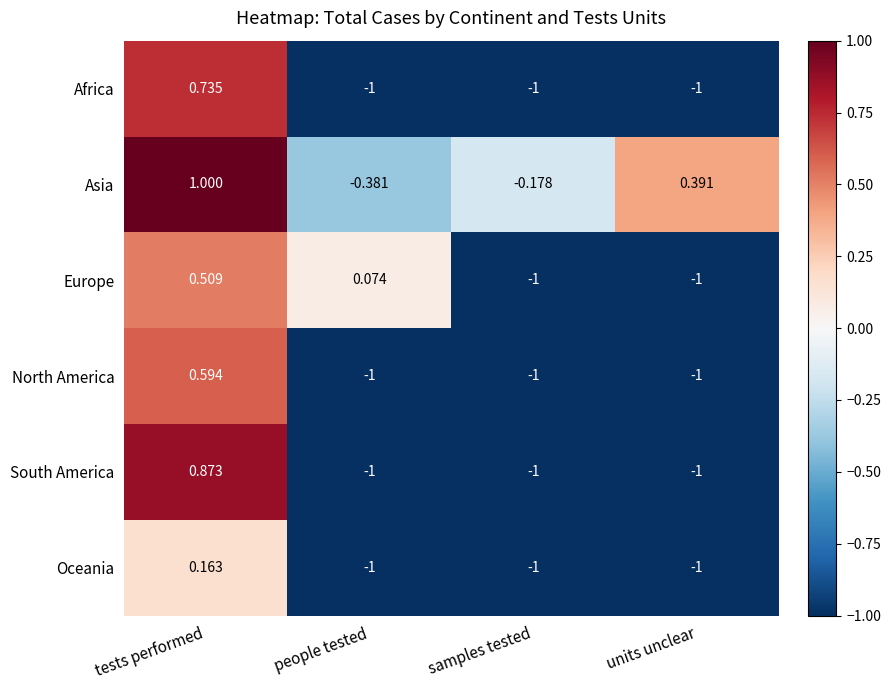

Which series changed the most between people tested and samples tested?

Europe